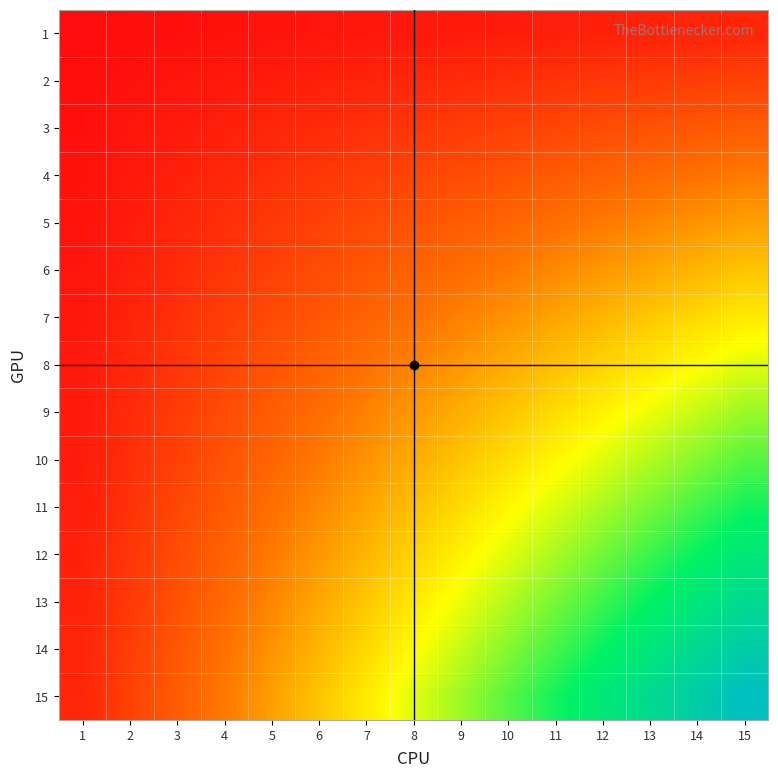

At which category is the sum across all series the highest?

15